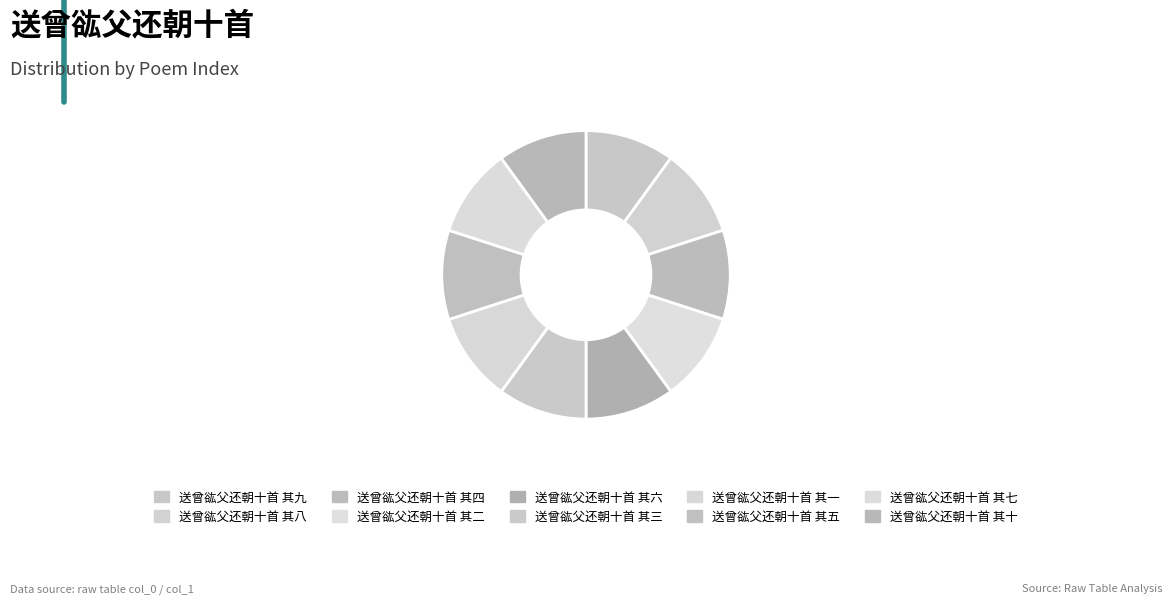

What percentage is the 送曾谹父还朝十首 其五 slice, to the nearest percent?

10%